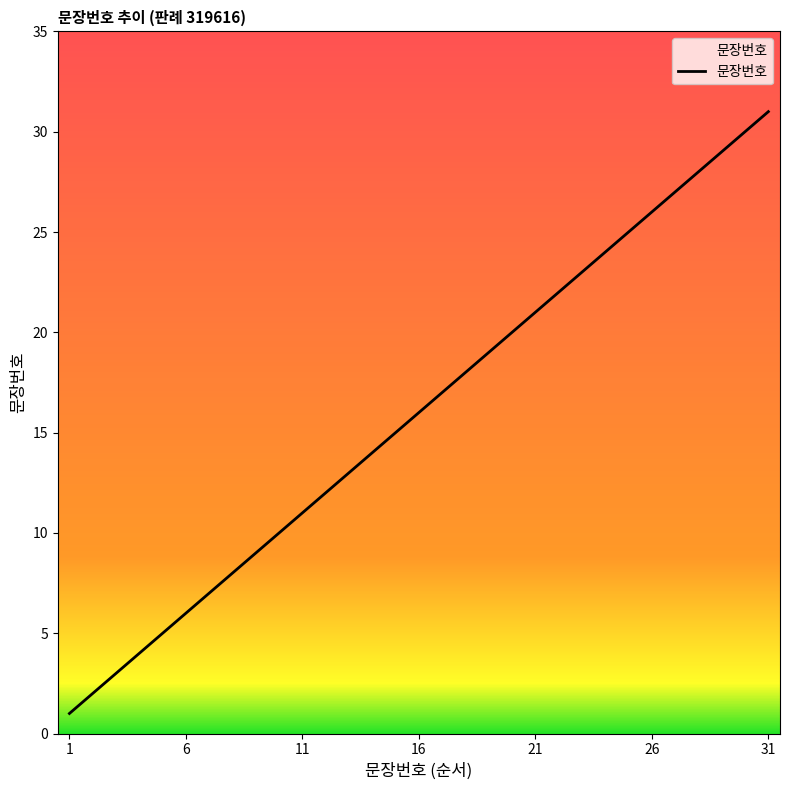

What is the difference between the maximum and minimum values?

30